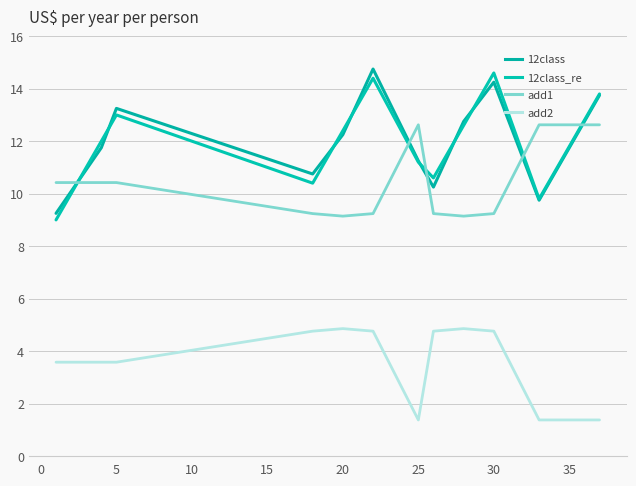

Count the number of categories in the chart.

12